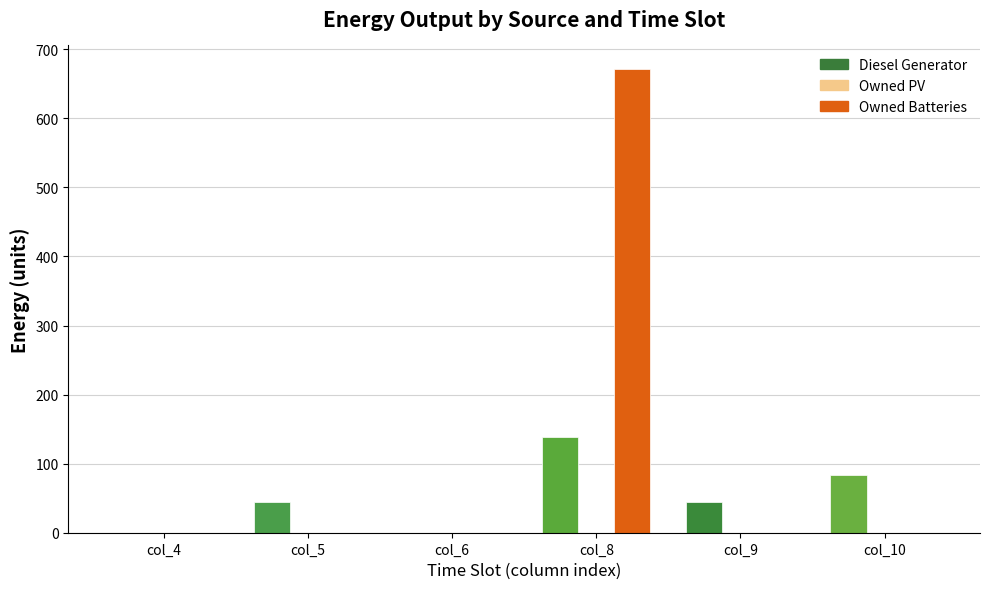

How many groups of bars are there?

6